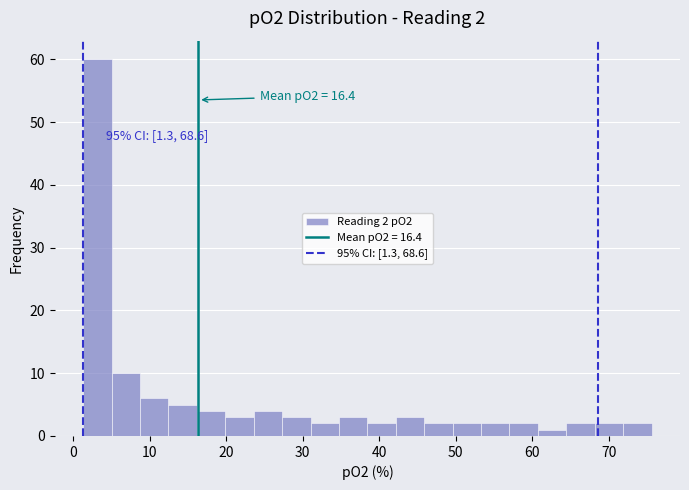

Read against the x-axis, roughly where is the centre of the tallest bar?

3